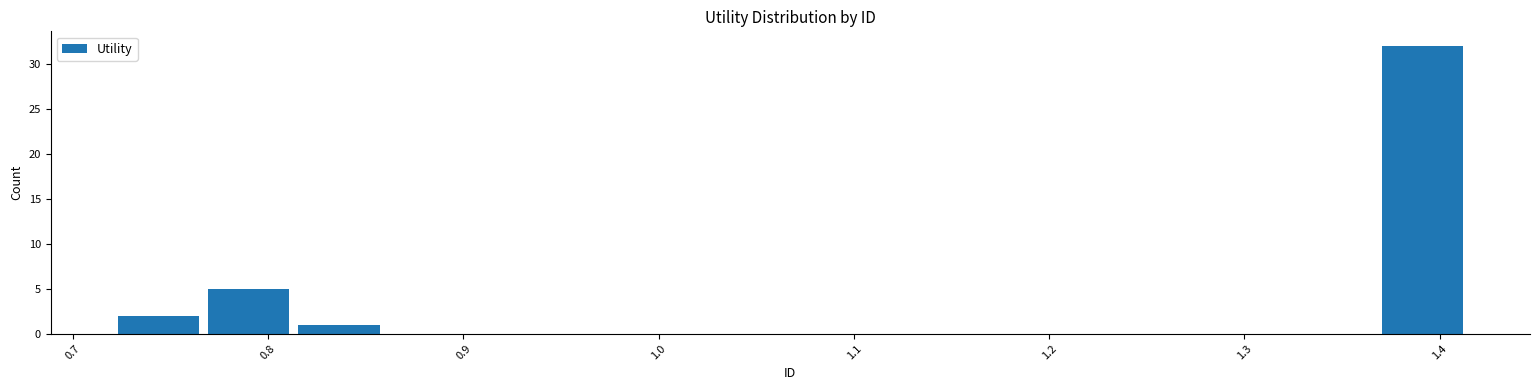

Reading left to right, transcribe this chart: for each bar, give the range it covers on the x-axis and its height. Neither the bar edges nor the heights are printed on the chart, so give them approximately, as read against the axes.

0.72 to 0.77: 2
0.77 to 0.81: 5
0.81 to 0.86: 1
0.86 to 0.91: 0
0.91 to 0.95: 0
0.95 to 1.00: 0
1.00 to 1.04: 0
1.04 to 1.09: 0
1.09 to 1.14: 0
1.14 to 1.18: 0
1.18 to 1.23: 0
1.23 to 1.28: 0
1.28 to 1.32: 0
1.32 to 1.37: 0
1.37 to 1.41: 32